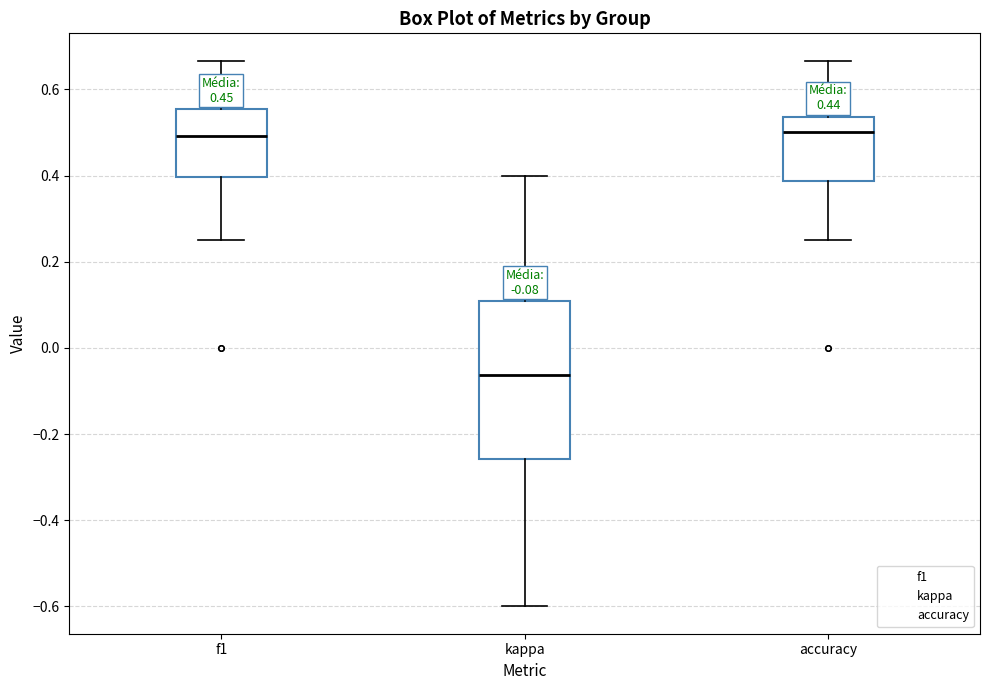

Which box has the lowest median line?

kappa